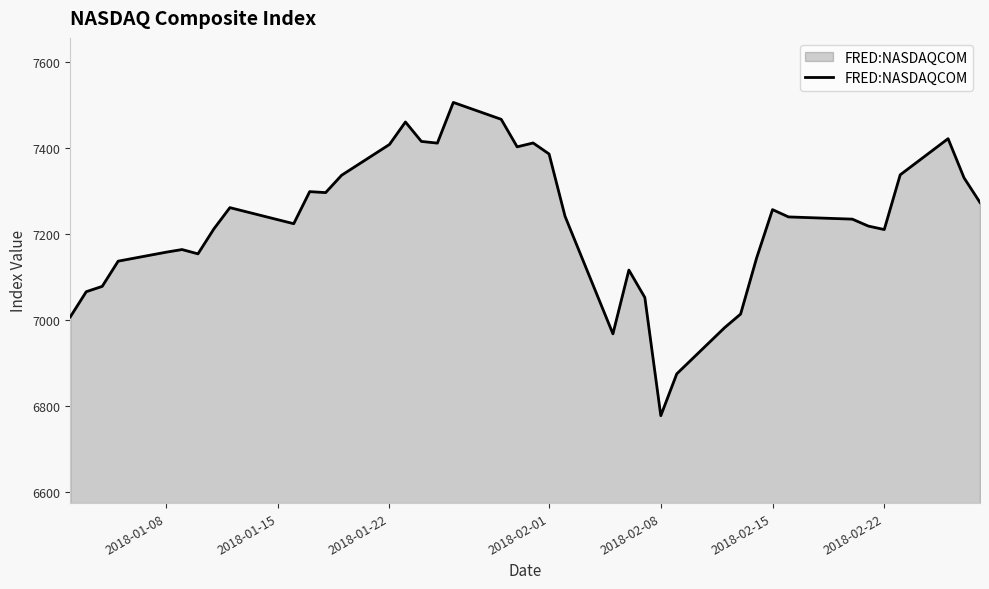

What is the minimum value shown in the chart?

6777.2